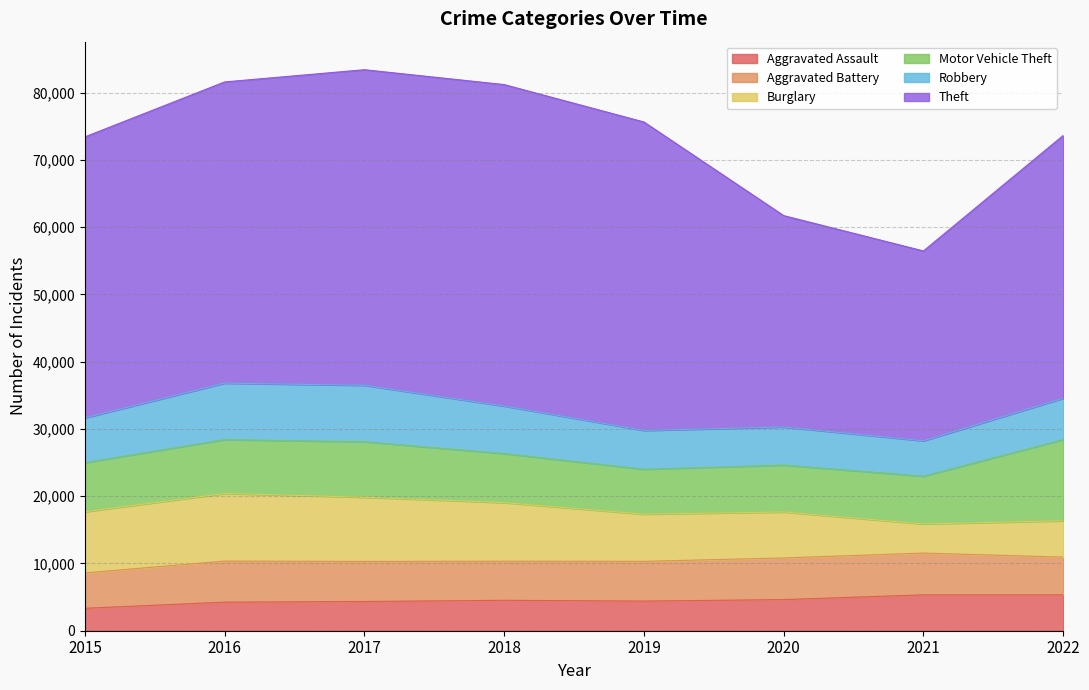

What is the highest value of the Robbery series?

8402